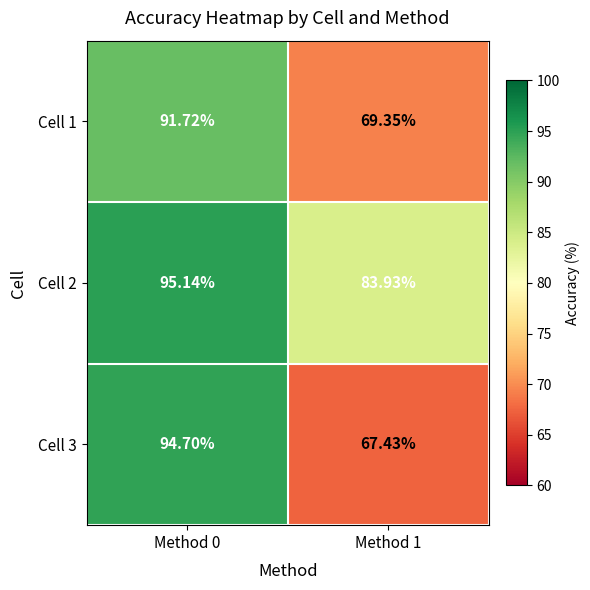

Rank the series by their maximum value, from highest to lowest.

Cell 2, Cell 3, Cell 1